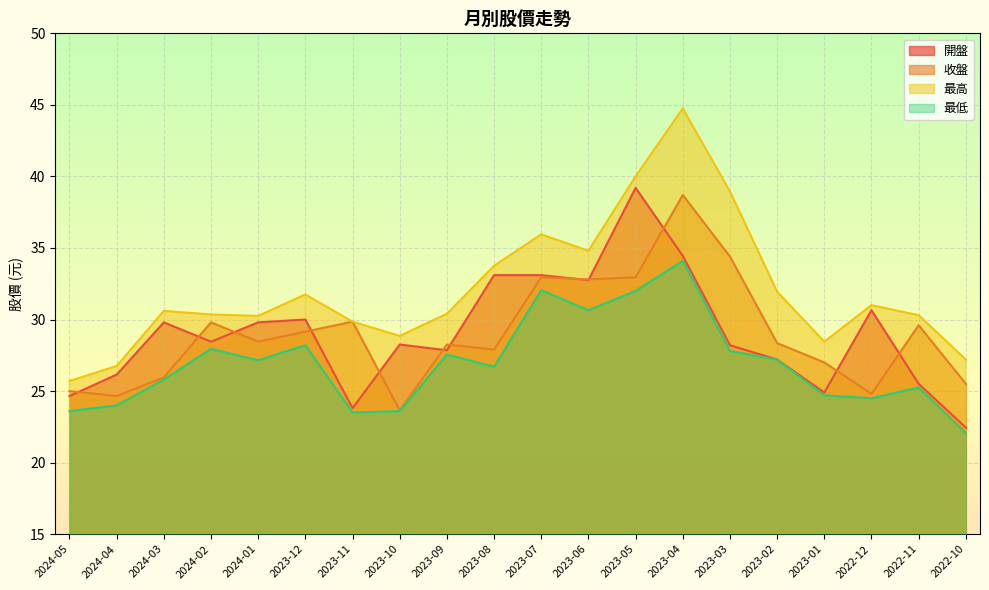

What is the average value of the 最低 series?

26.9